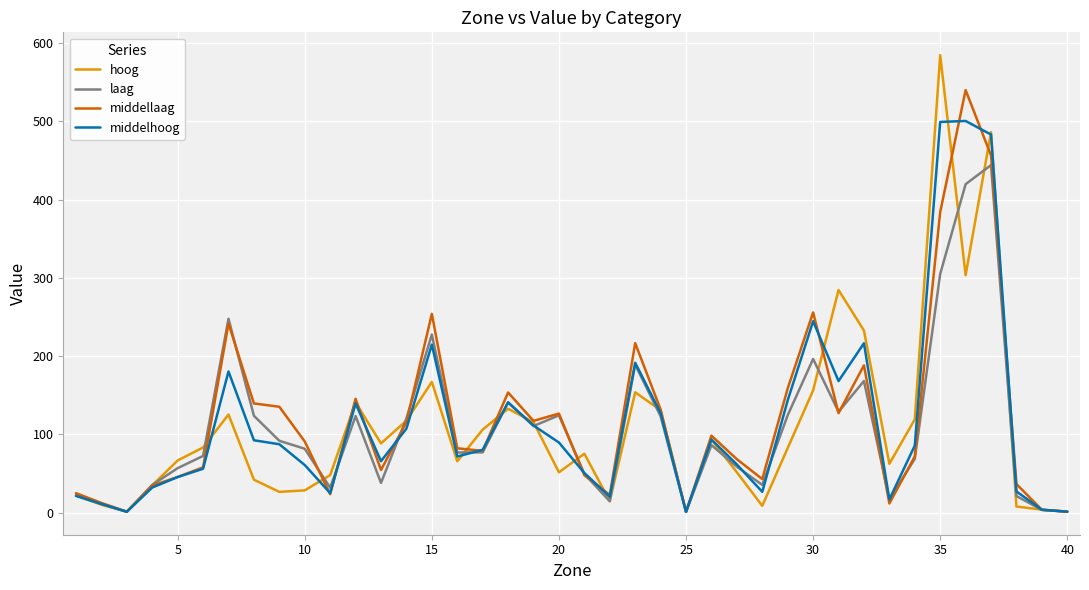

What is the highest value of the laag series?

444.1